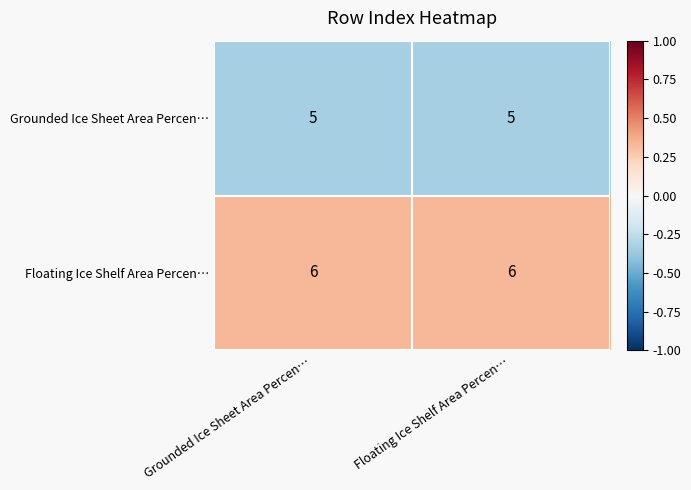

List the series in order of their overall mean, lowest first.

Grounded Ice Sheet Area Percen…, Floating Ice Shelf Area Percen…